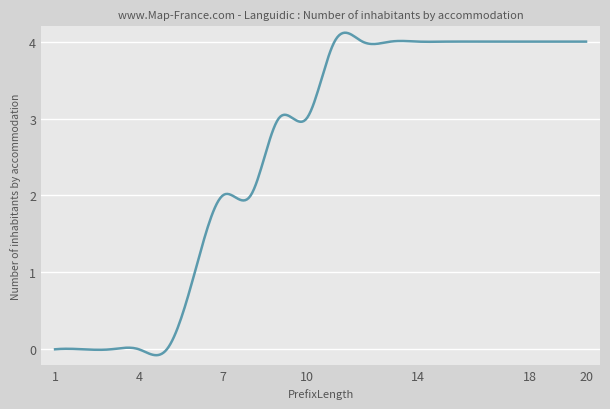

What is the greatest value displayed?

4.1